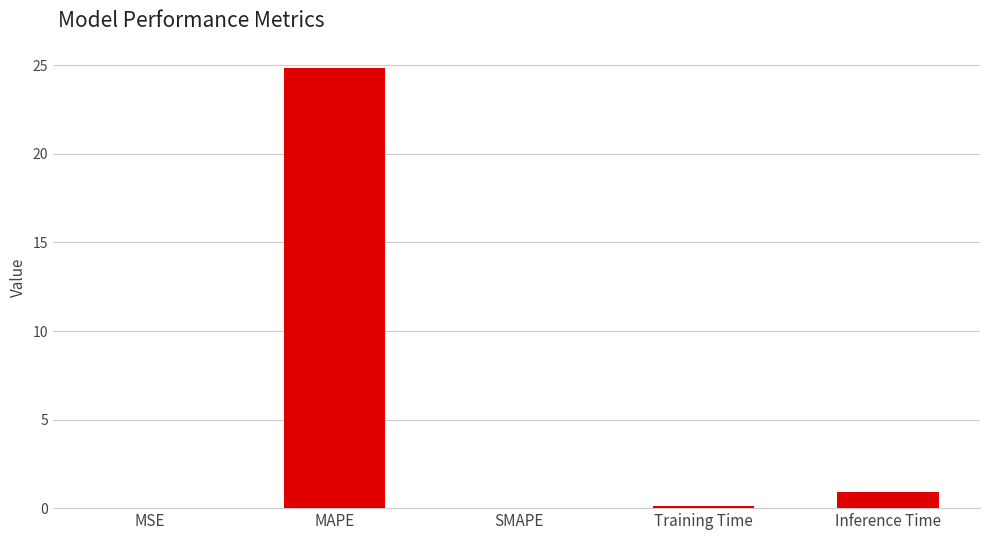

At which category does the chart reach its peak across all series?

MAPE